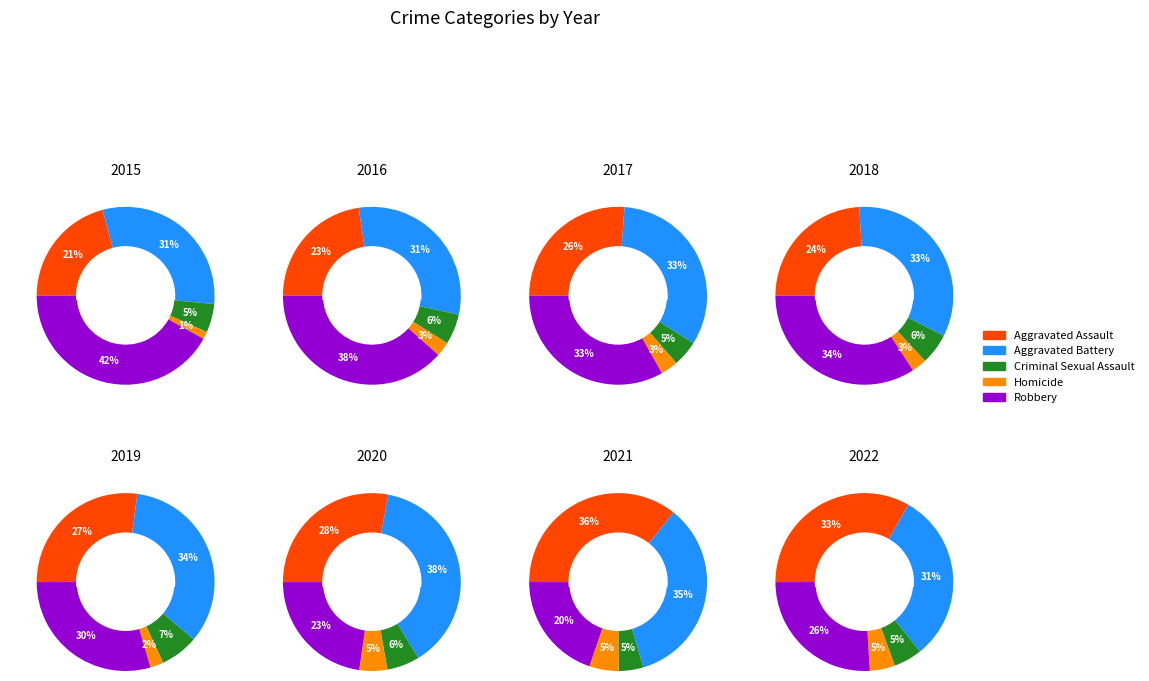

To the nearest percent, what portion does 6 represent?

15%